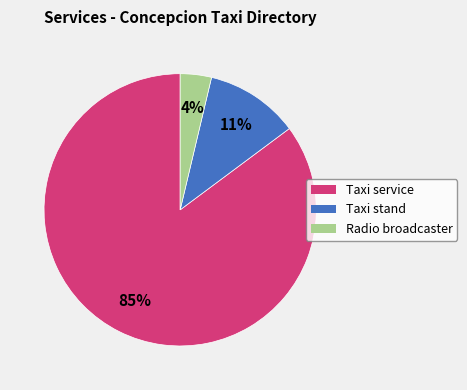

Do Radio broadcaster and Taxi stand together represent more than half of the pie?

No